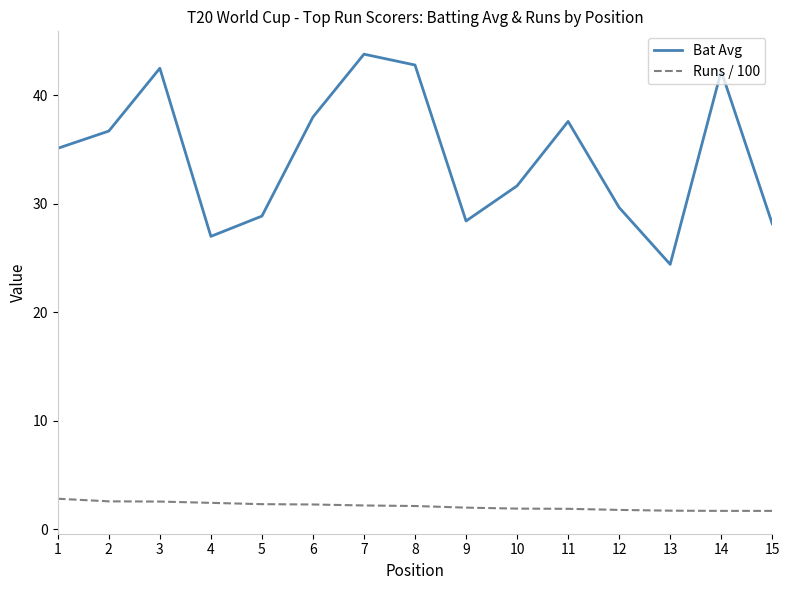

What is the smallest value displayed?

1.7